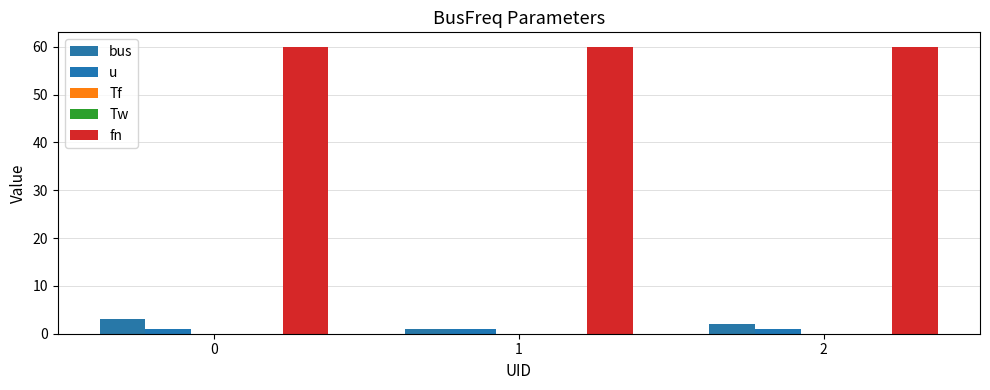

How many distinct data groups are displayed?

5